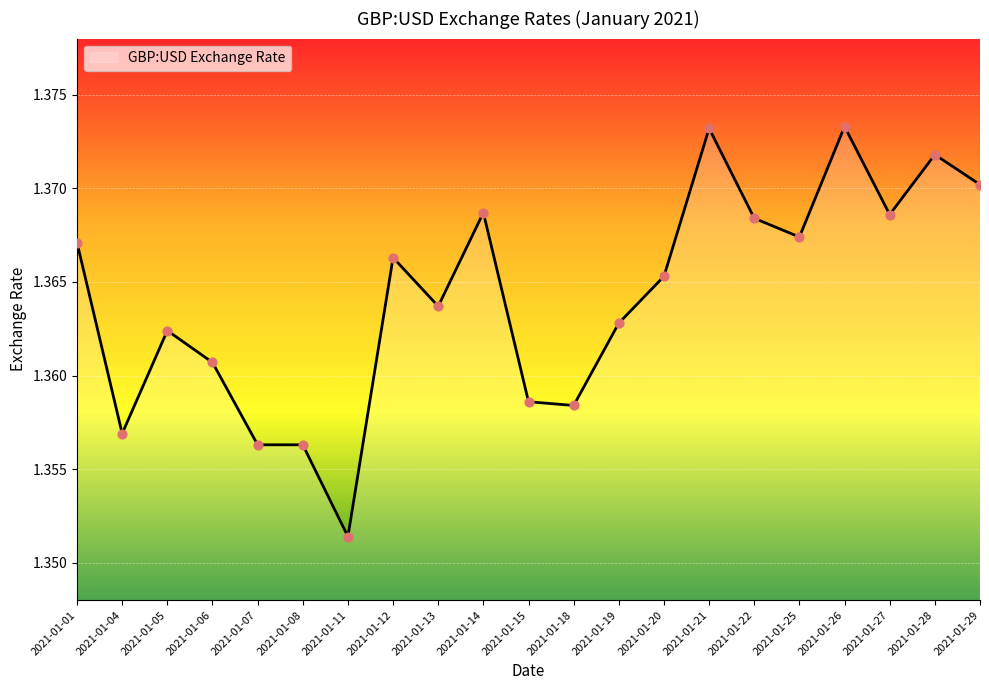

Approximately how many times larger is the value at 2021-01-18 compared to 2021-01-26?

1.0